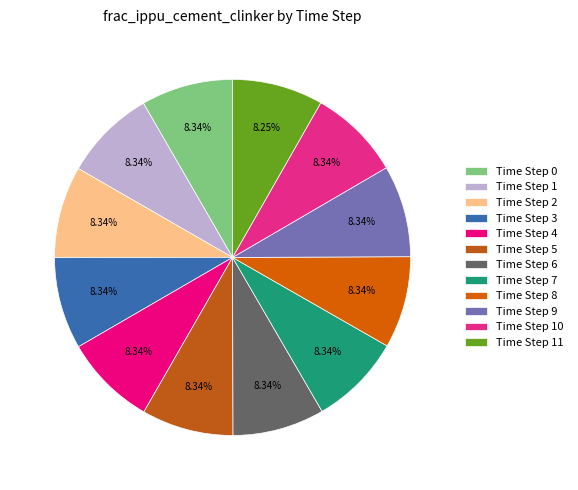

Is there a majority slice in this chart?

No